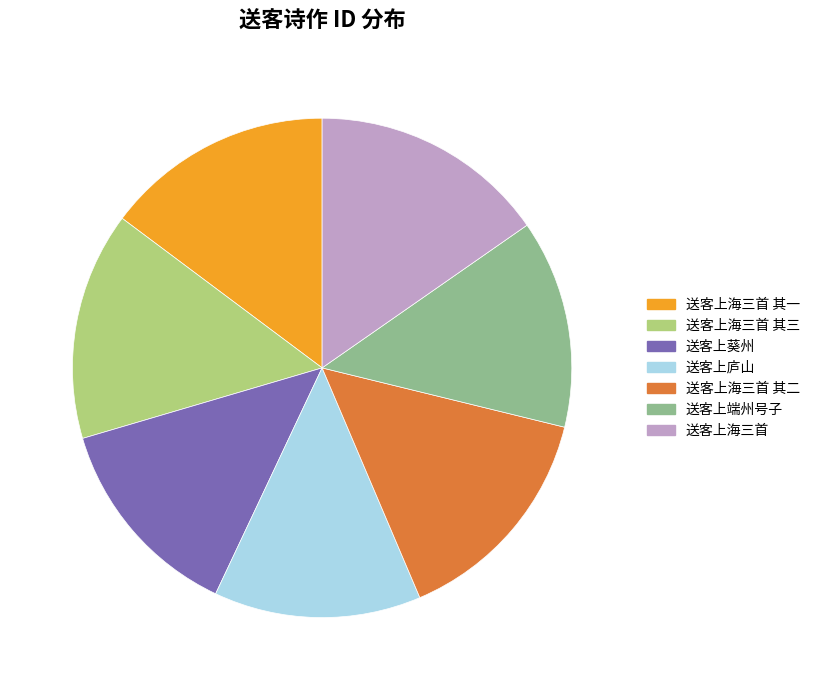

Is there a majority slice in this chart?

No